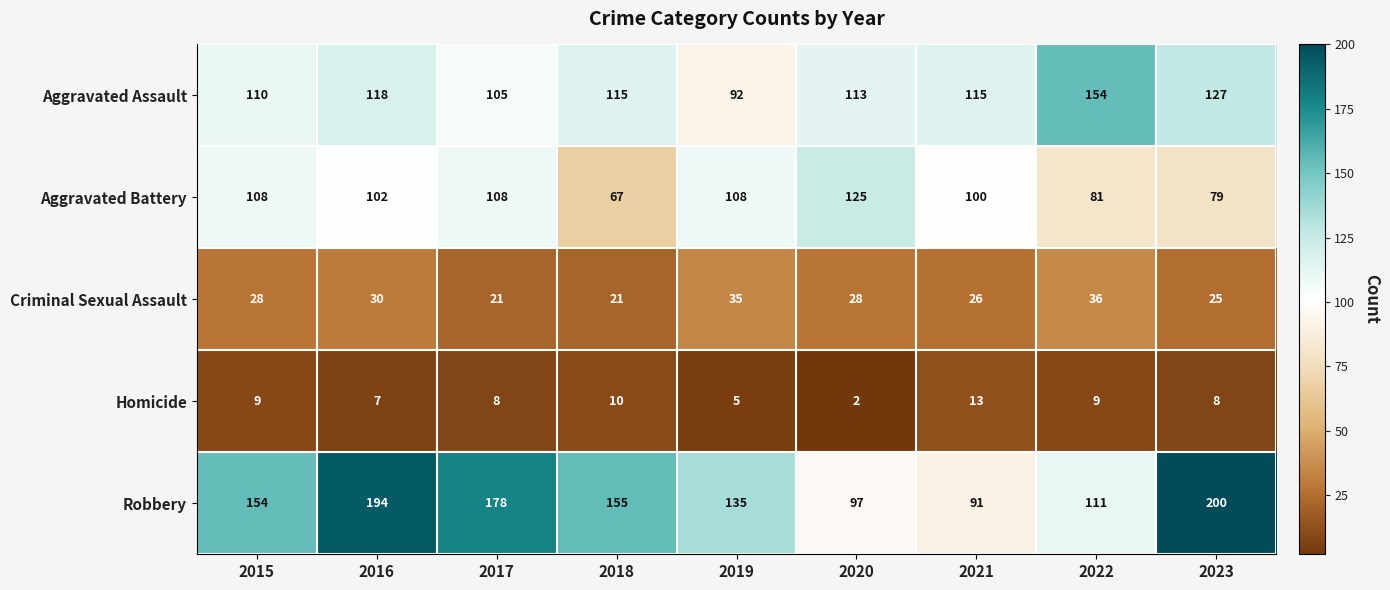

What is the sum of the Aggravated Battery values at 2023 and 2015?

187